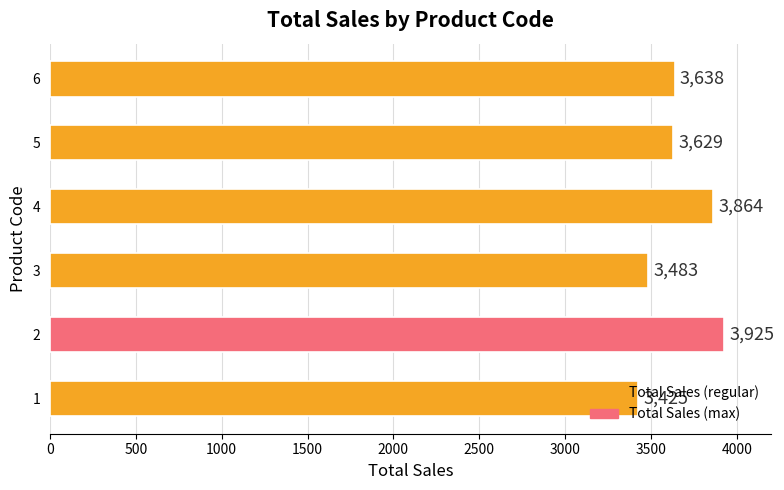

What is the average value?

3661